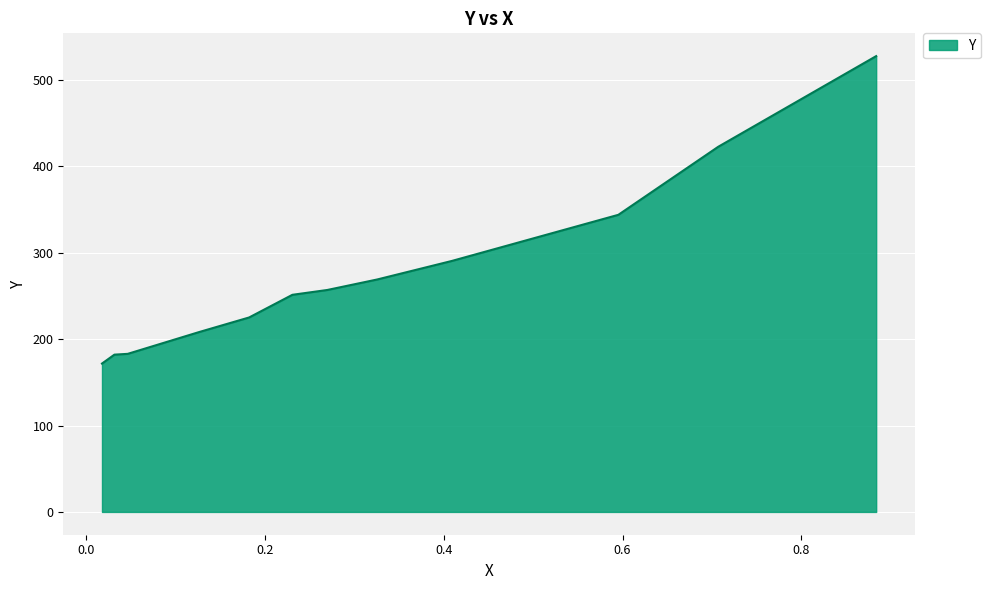

What is the maximum value shown in the chart?

527.8